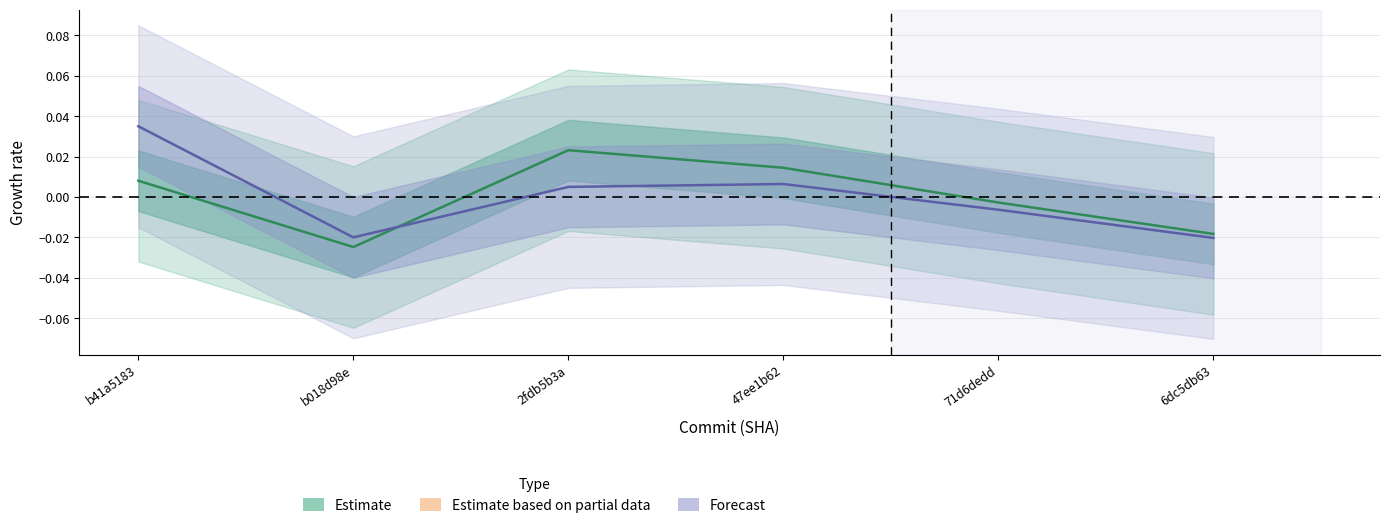

In Estimate, how many points are higher than both neighbors (excluding endpoints)?

1